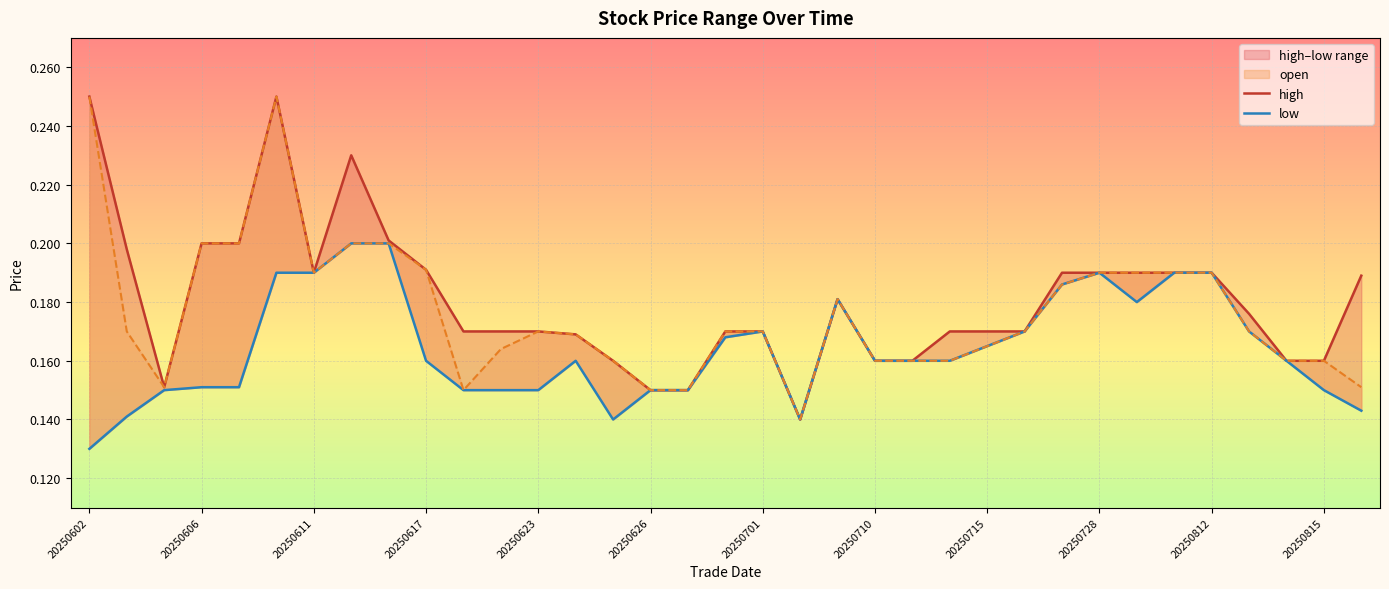

Does the chart display data point markers on the line(s)?

No